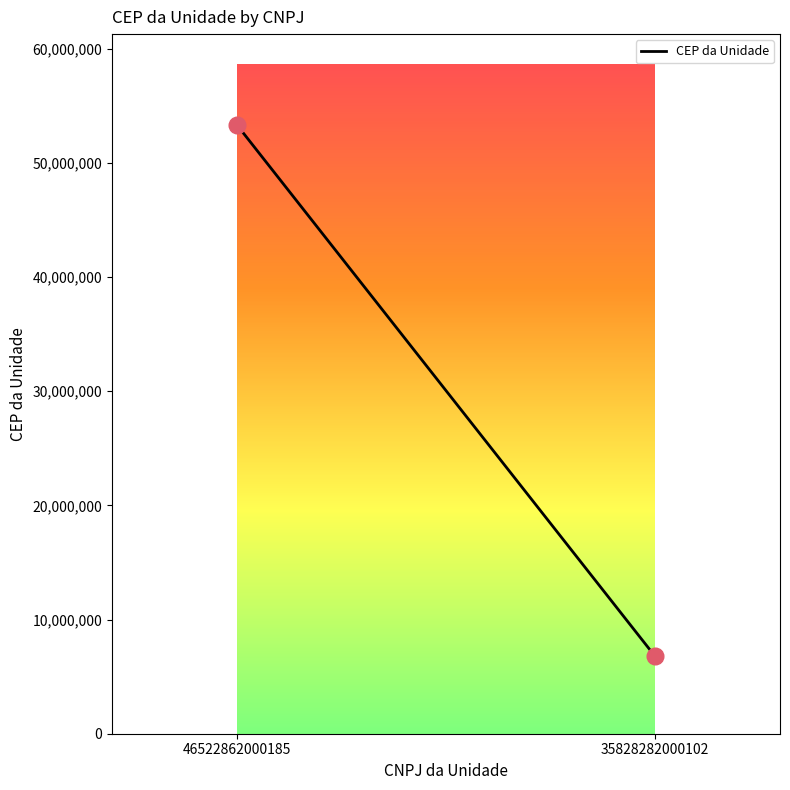

What is the average Y value?

30042176